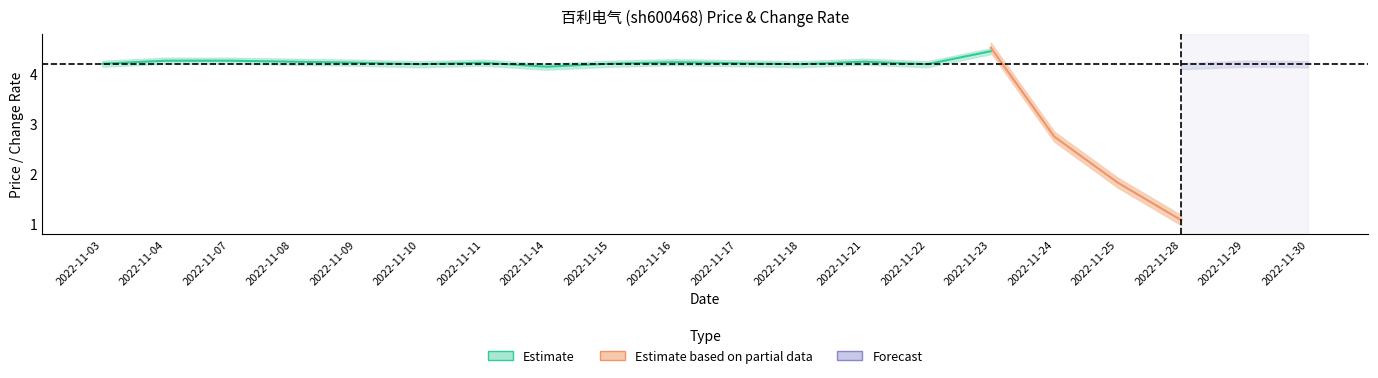

True or false: t_change has a value of 0.9 at 2022-11-10.

False